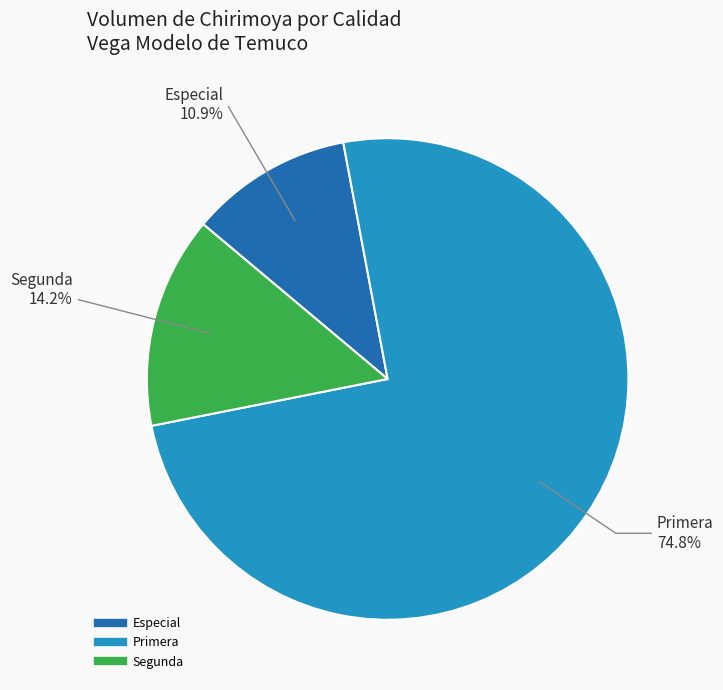

Is there any slice that represents more than half of the pie?

Yes